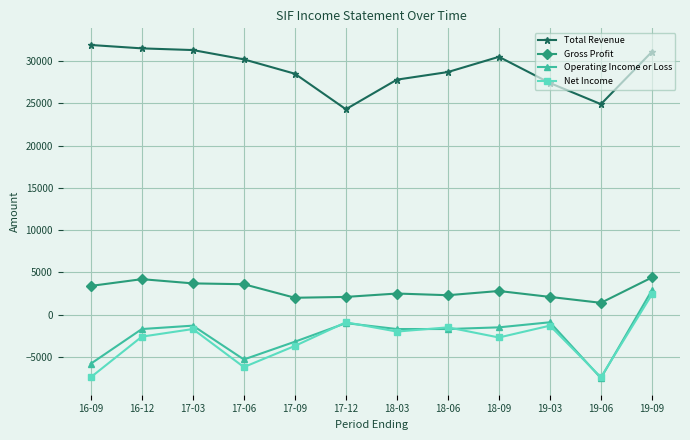

True or false: Total Revenue and Net Income cross at least once.

False